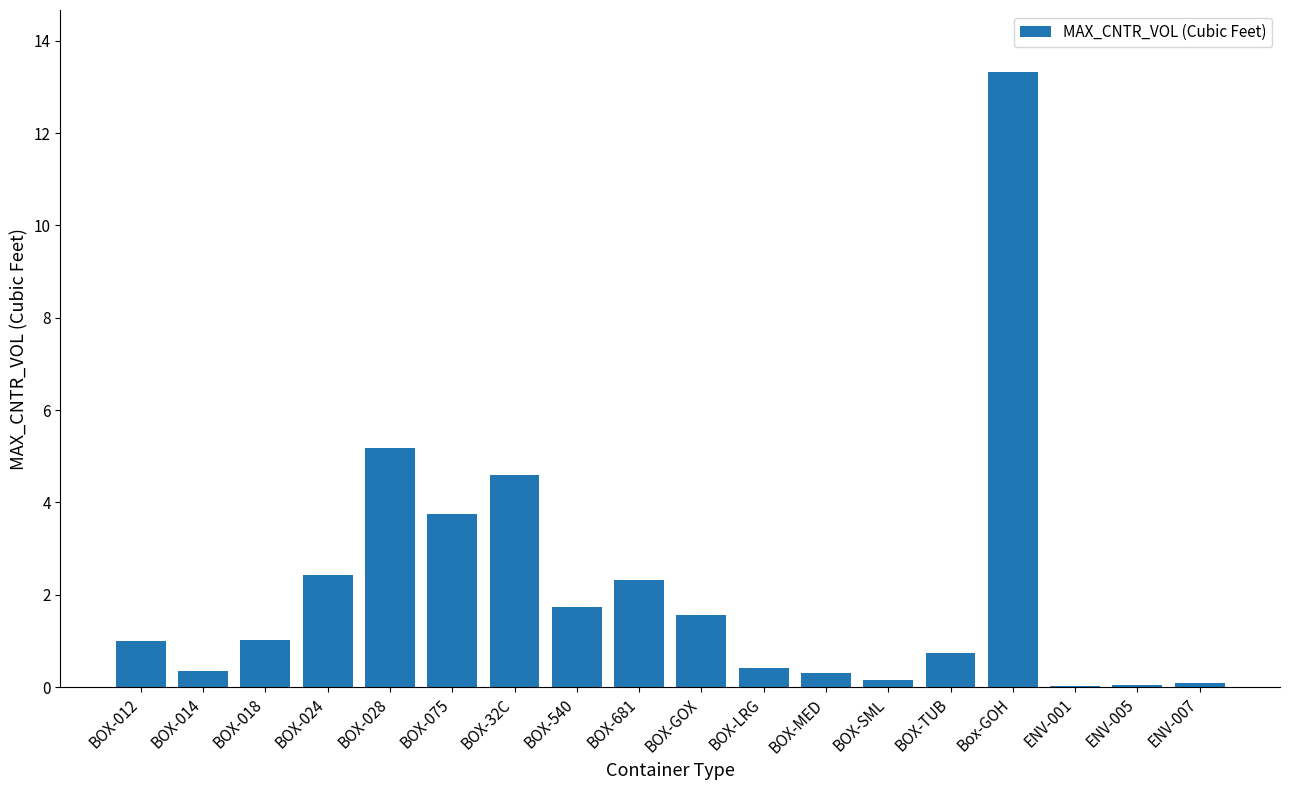

The value at BOX-MED is 0.3. True or false?

True